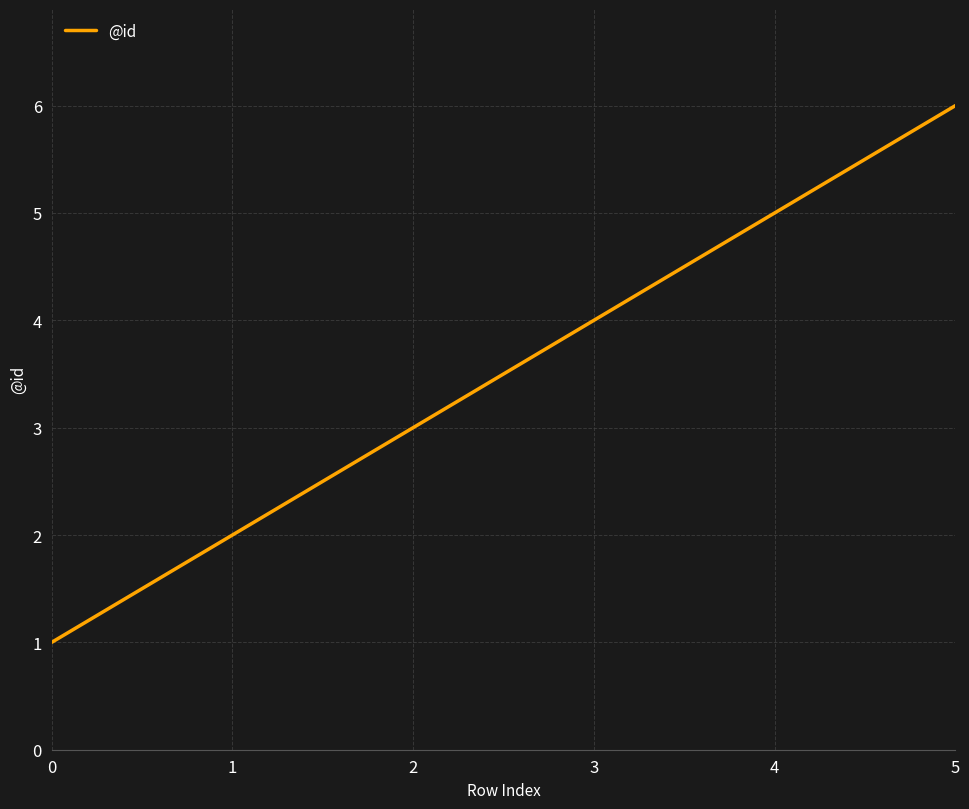

Where is the data nearest to the value 3?

2